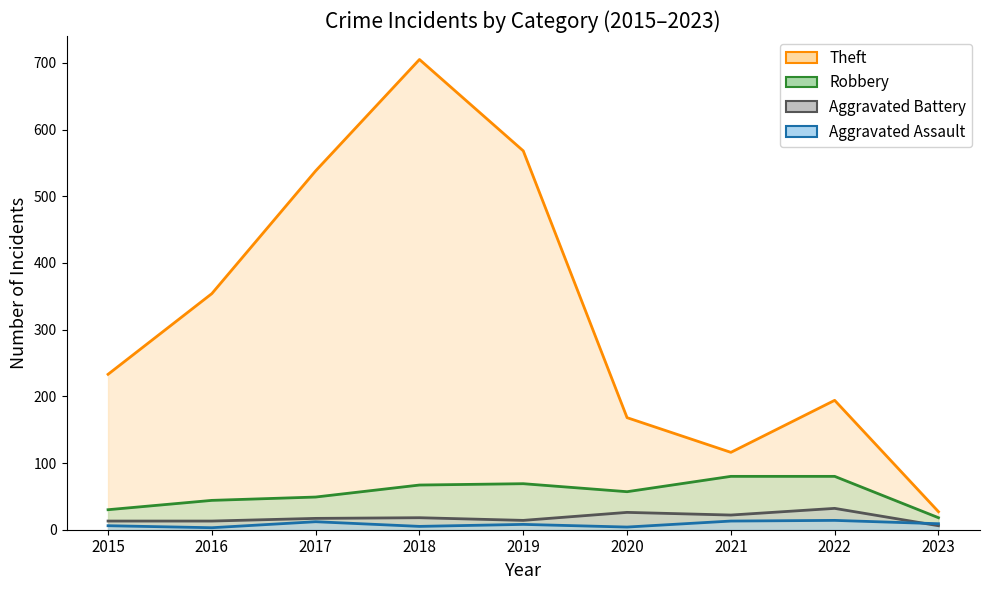

The Aggravated Battery series shows 9 at 2019. True or false?

False